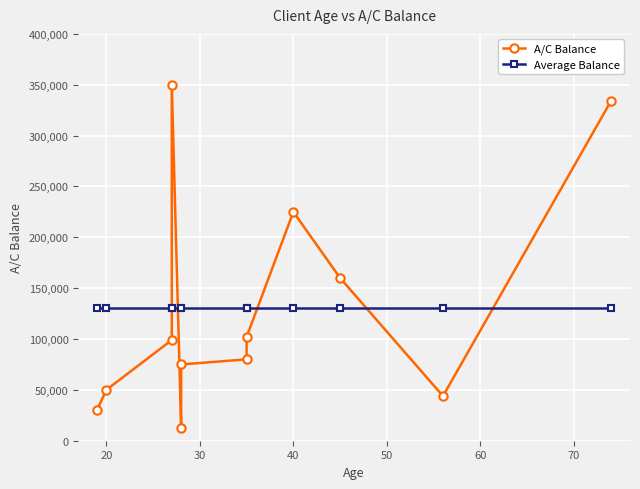

How many times do Average Balance and A/C Balance cross each other?

5